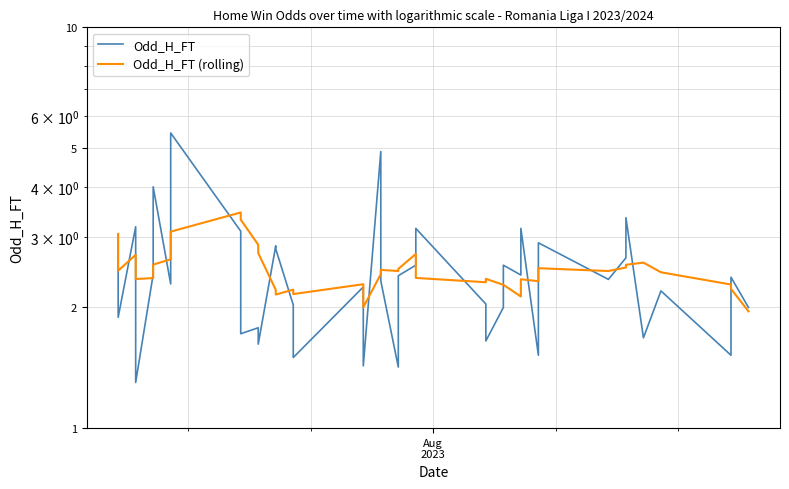

What is the difference between the second highest and minimum values in the Odd_H_FT (rolling) series?

1.4